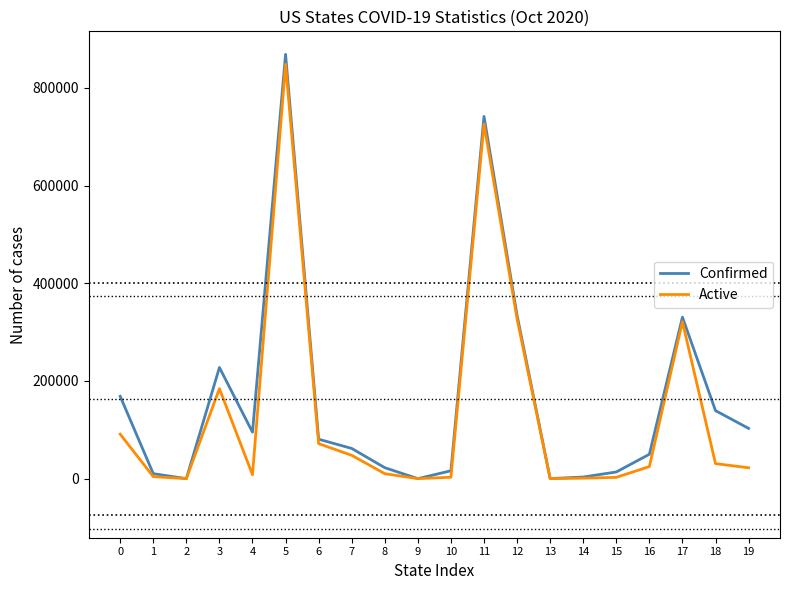

Which series has the largest range (max minus min)?

Confirmed